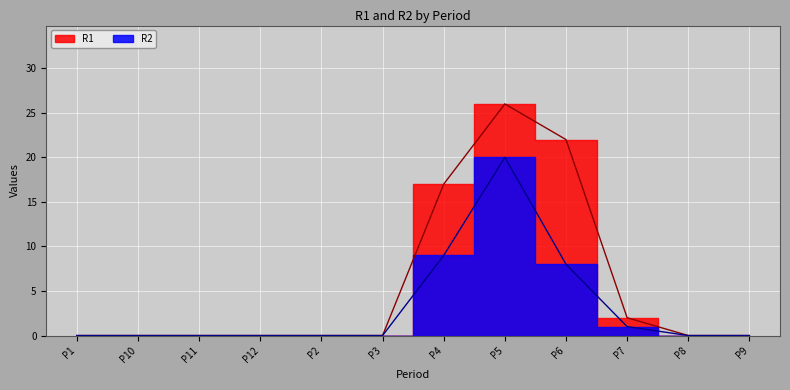

What are all the series names shown in the legend?

R1, R2